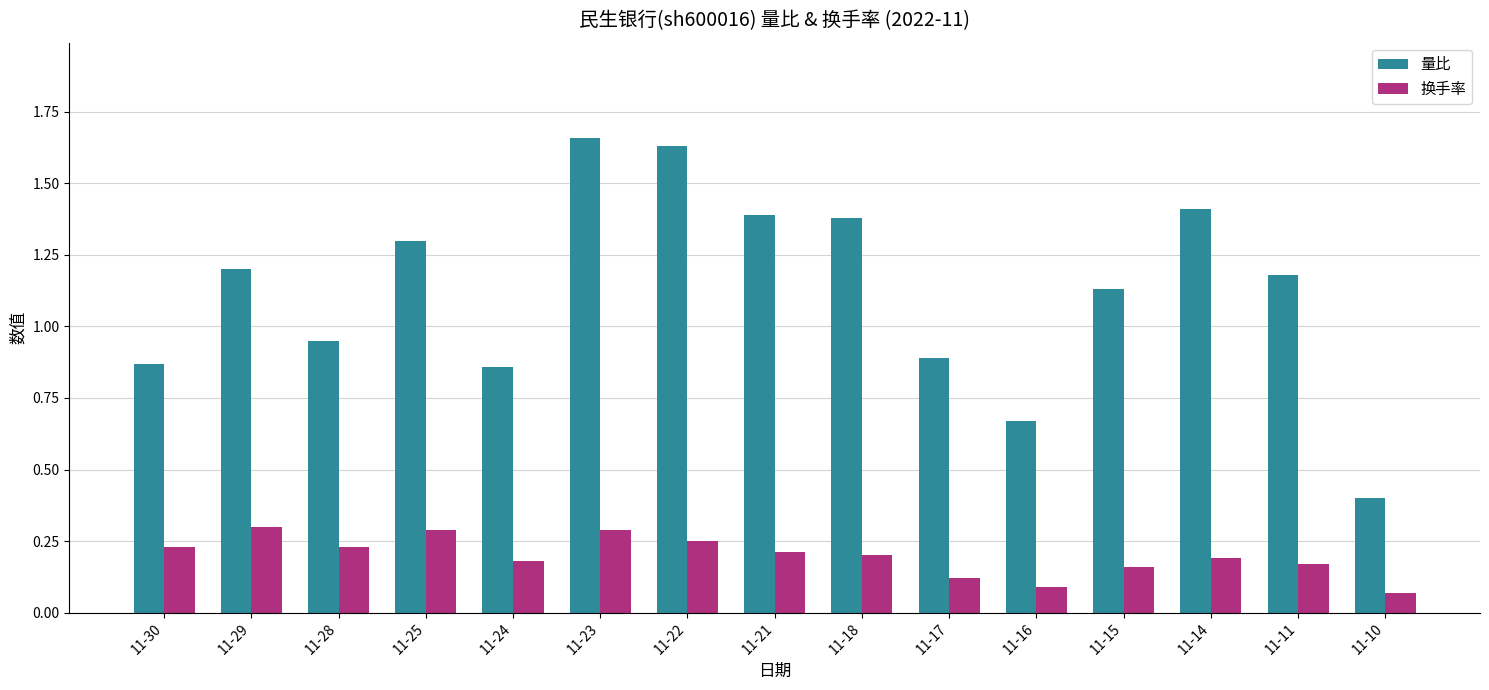

Count the 换手率 values in the range 0 to 1.

15